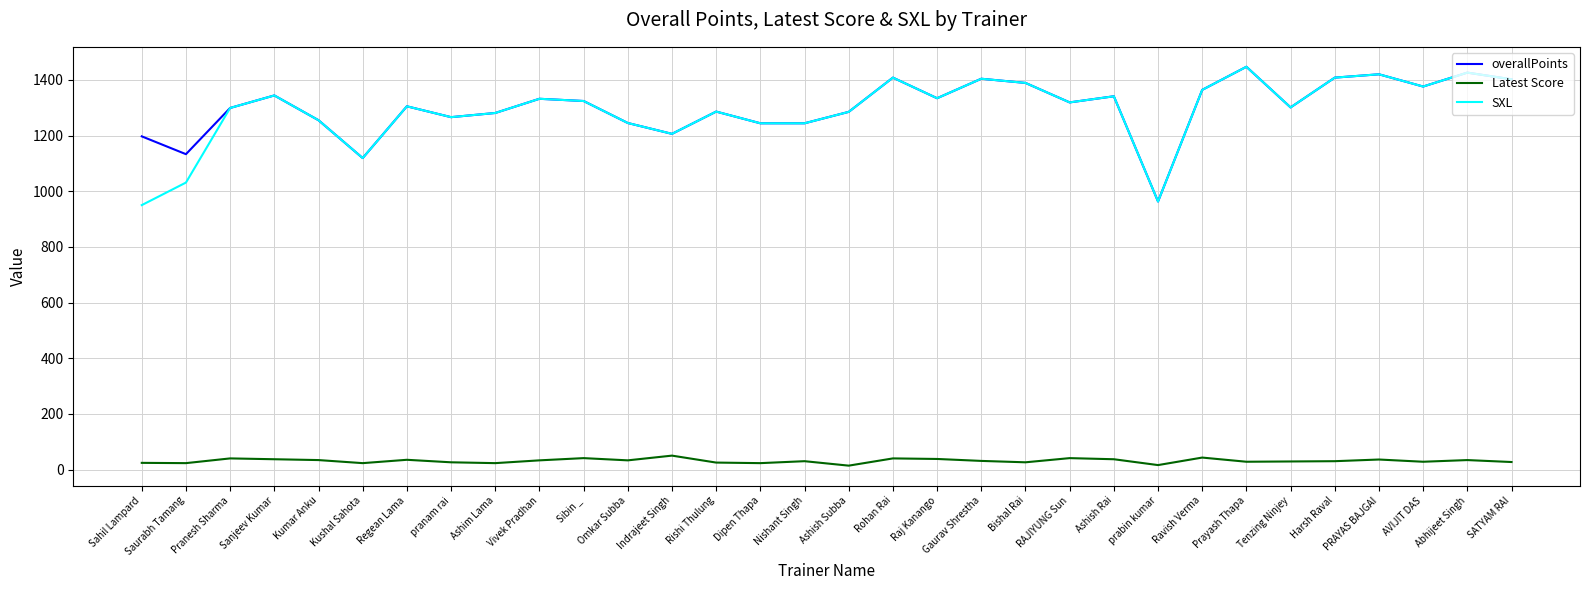

Which label corresponds to the largest value in the chart?

Prayash Thapa